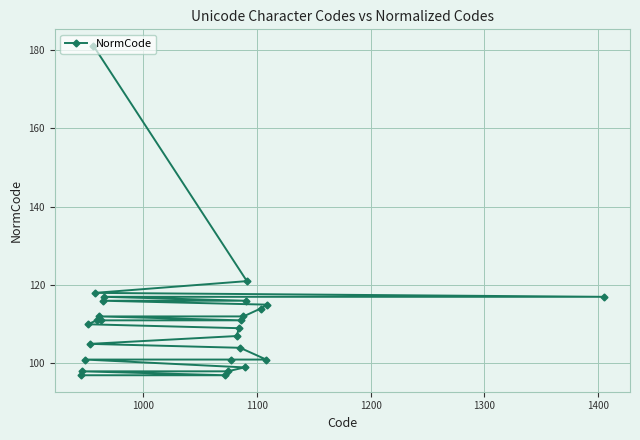

Reading right to left, list all the values displayed in this chart.

117	115	101	114	121	116	99	112	111	104	109	107	101	98	97	117	116	111	112	111	118	181	105	110	101	98	97